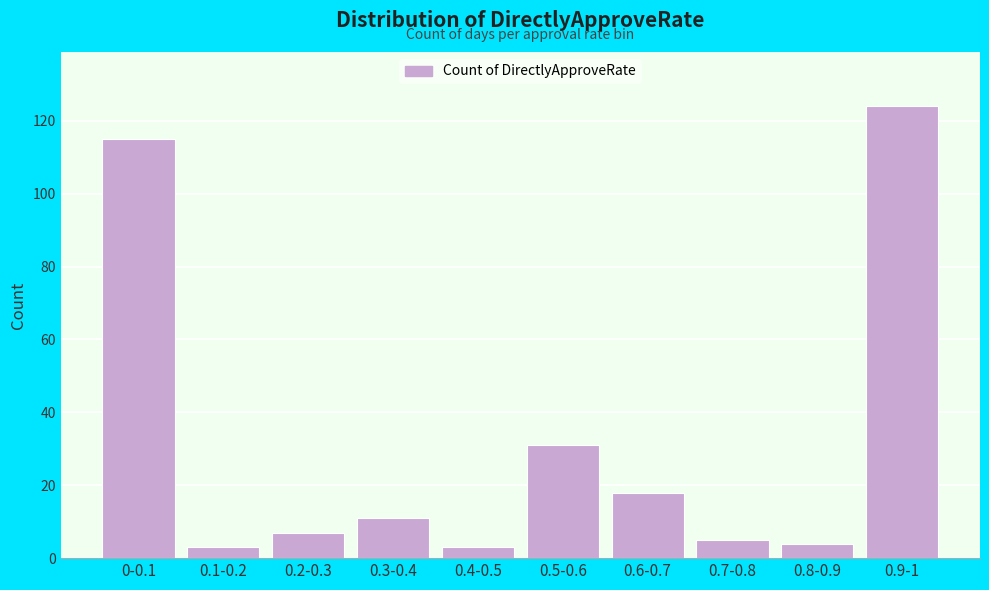

Reading left to right, extract all data points from this chart.

115	3	7	11	3	31	18	5	4	124